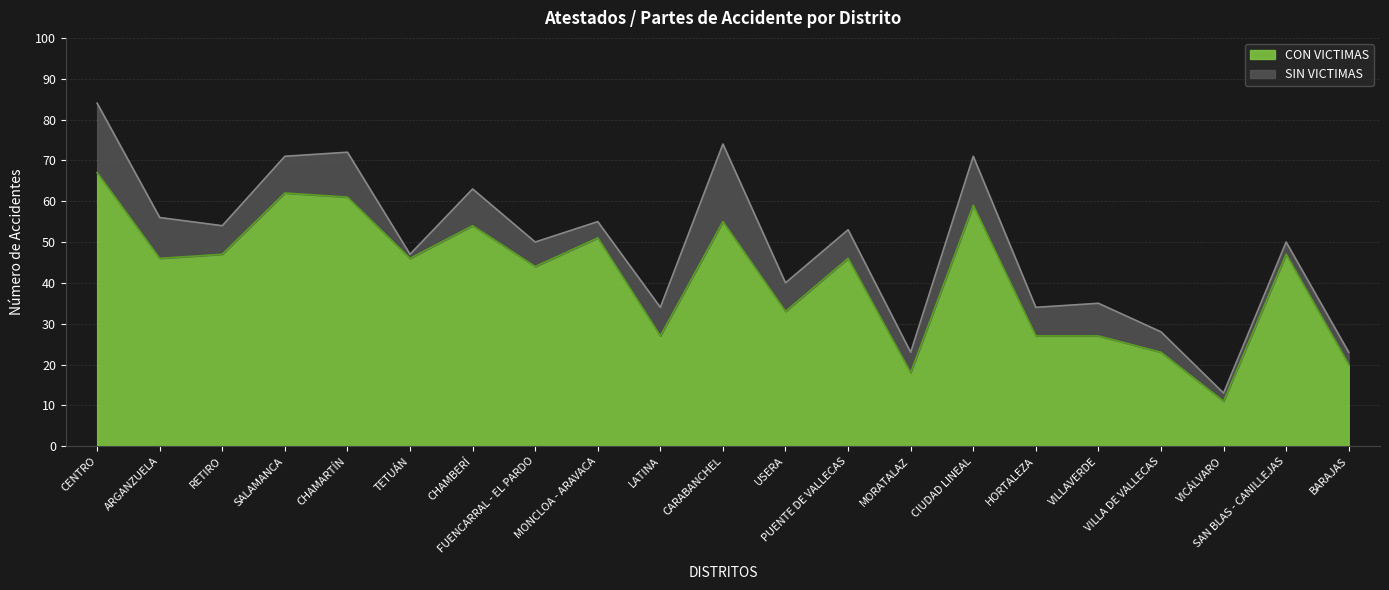

True or false: the data shows 62 at SALAMANCA.

True